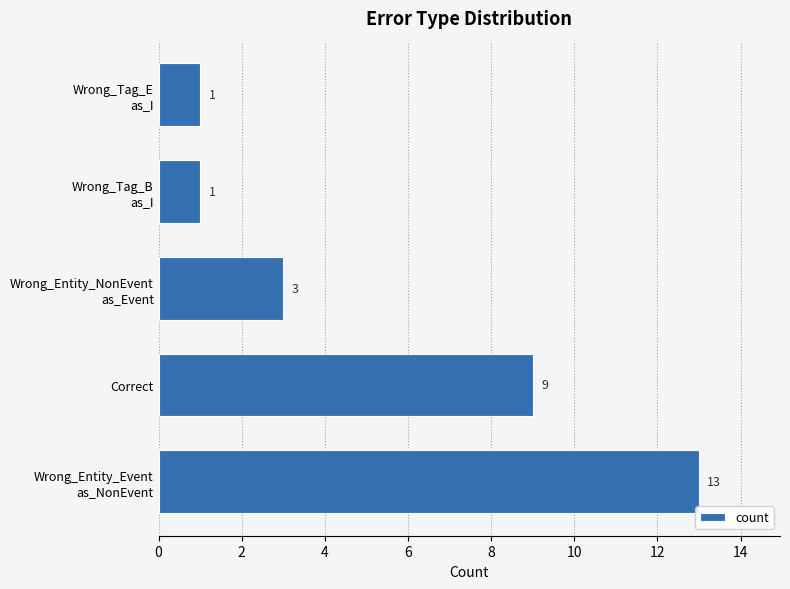

How many bars are there in total?

5